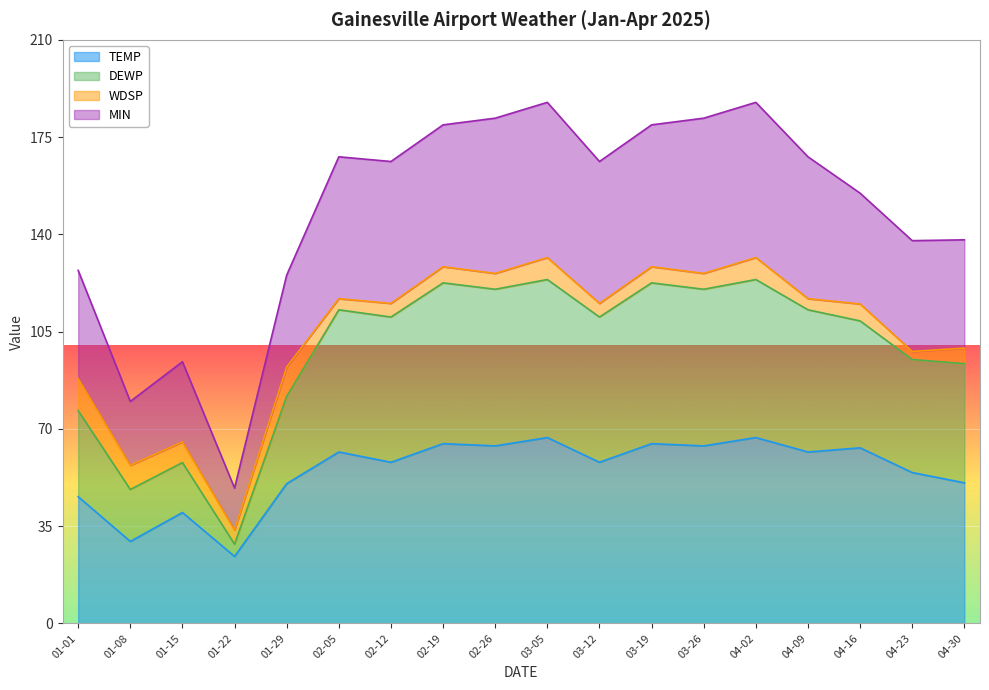

What is the lowest value of the TEMP series?

24.1